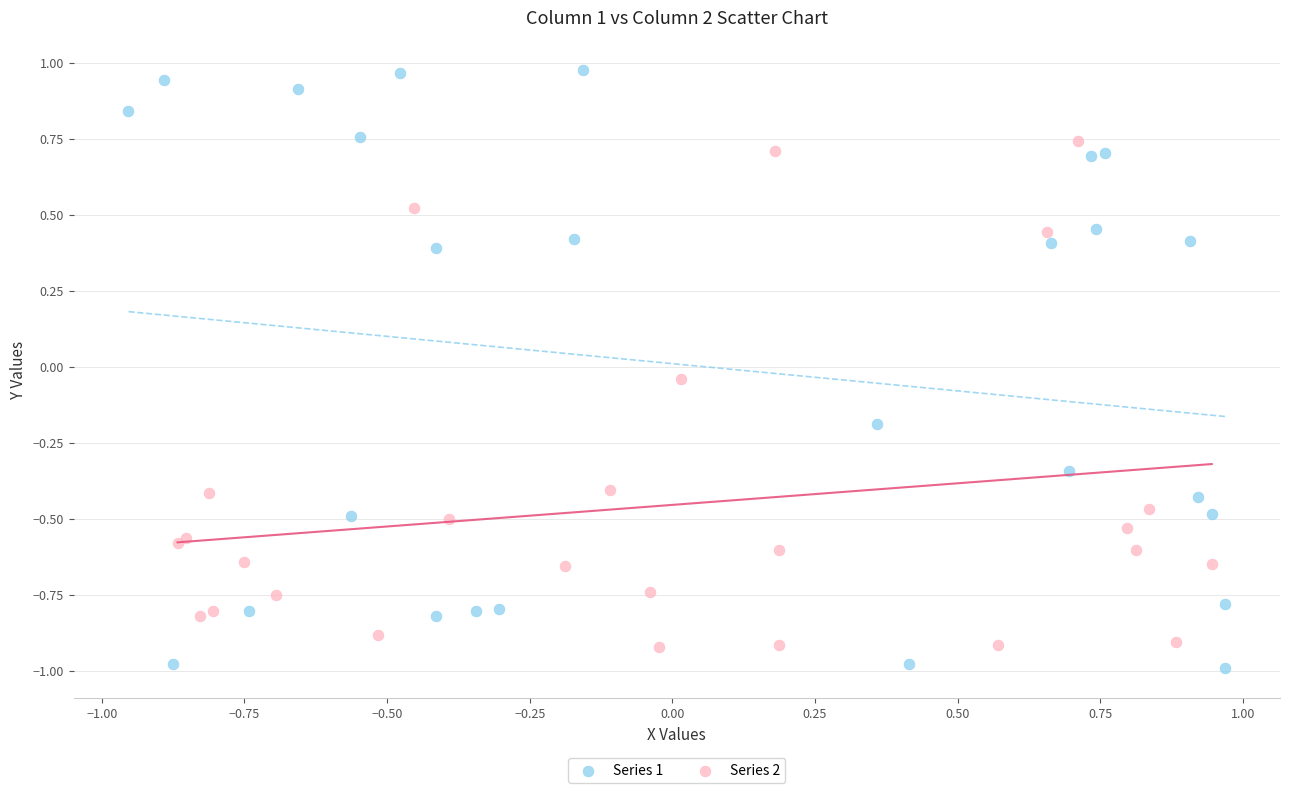

What are all the series names shown in the legend?

Series 1, Series 2